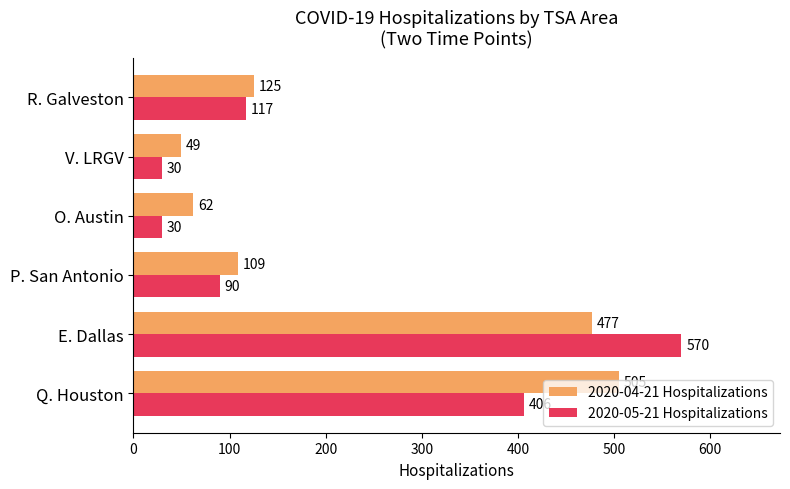

Count the 2020-05-21 Hospitalizations values in the range 30 to 406.

5